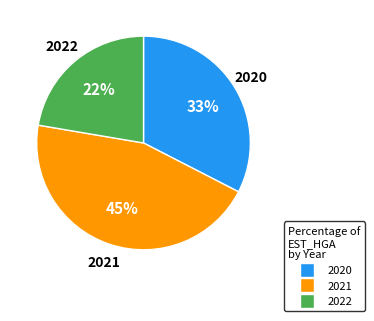

How many slices are in this pie chart?

3